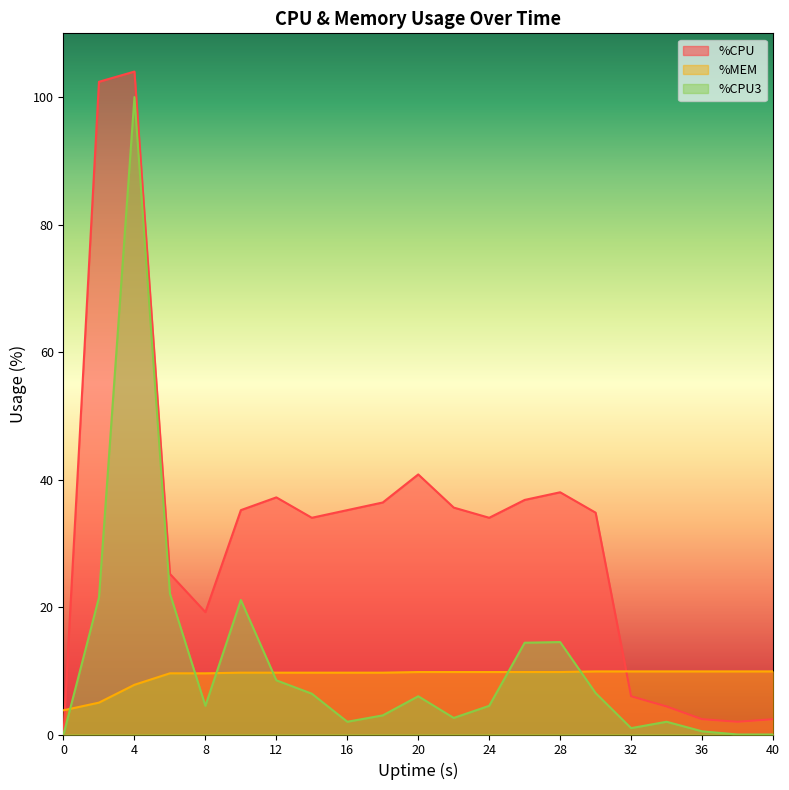

What is the approximate value of %MEM at 28?

9.8